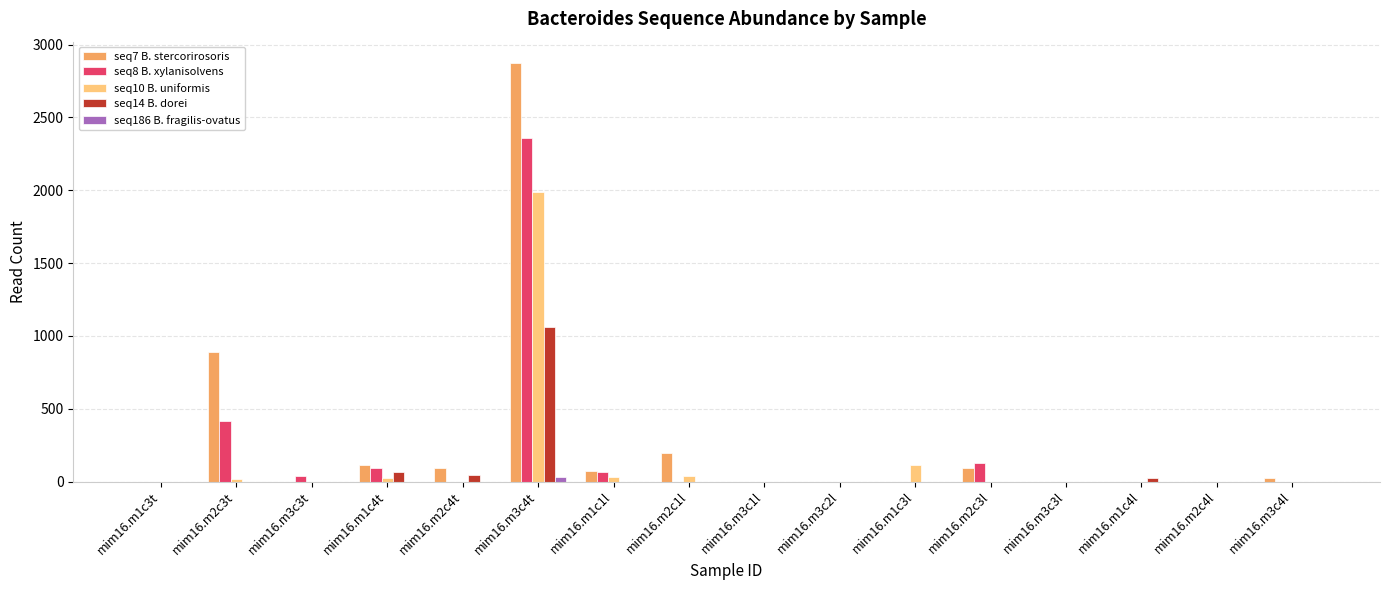

At which label does seq14 B. dorei reach its peak?

mim16.m3c4t